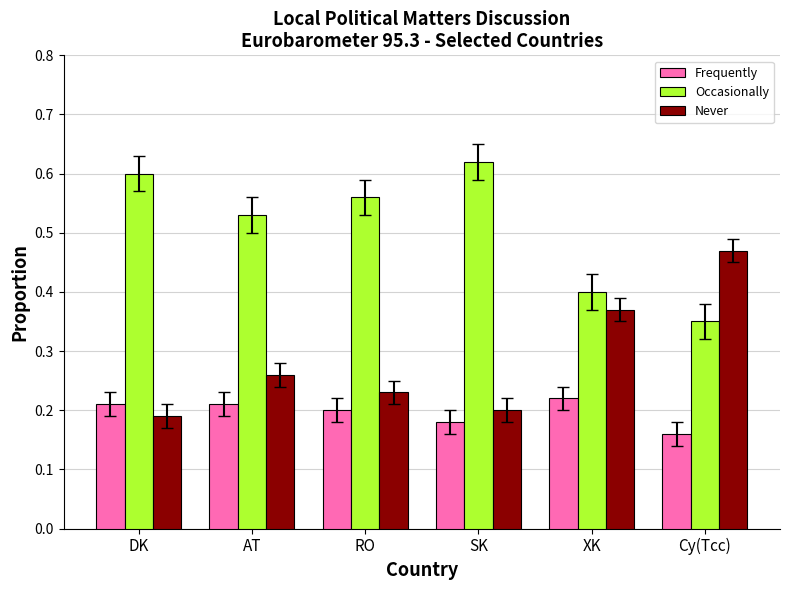

What position from the left is AT?

2